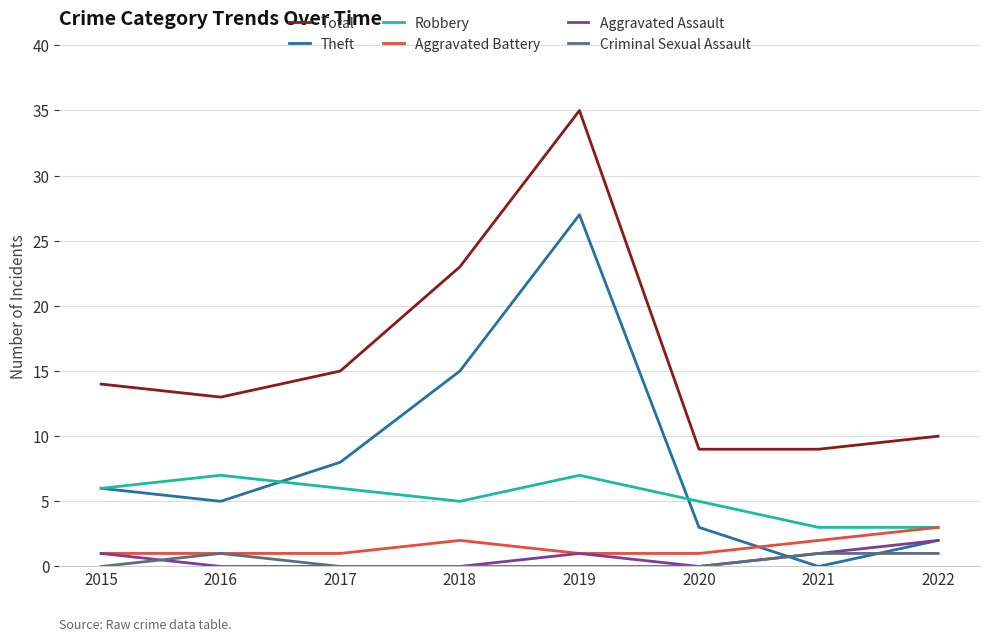

Which series changed the most between 2019 and 2021?

Theft